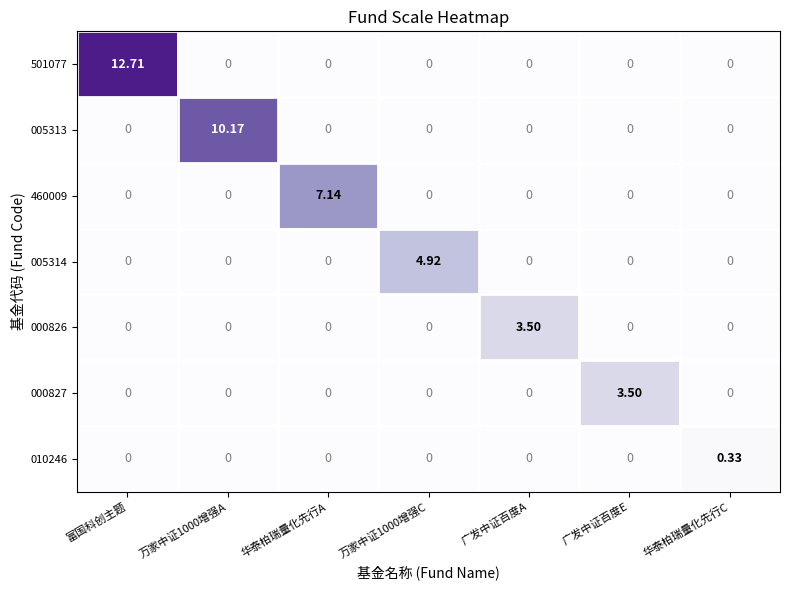

Which label corresponds to the largest value in the chart?

富国科创主题